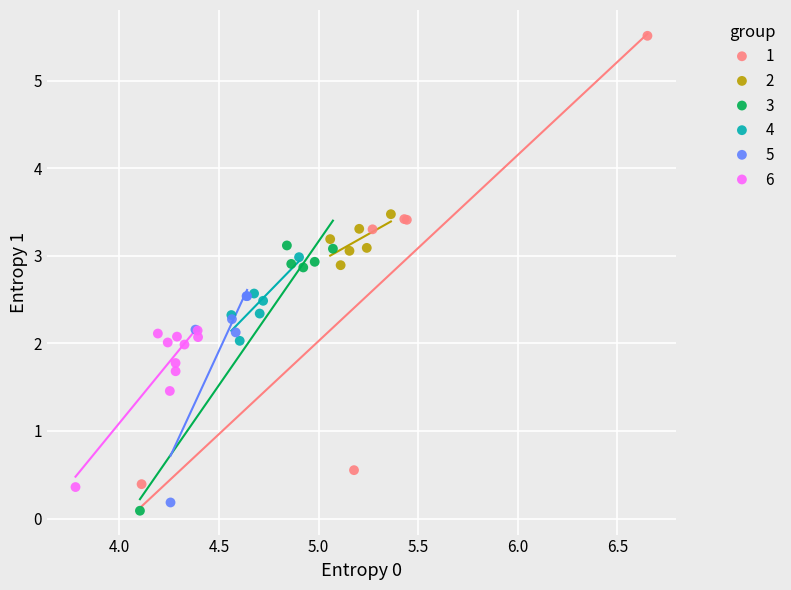

Which series has the widest spread of Y values?

1